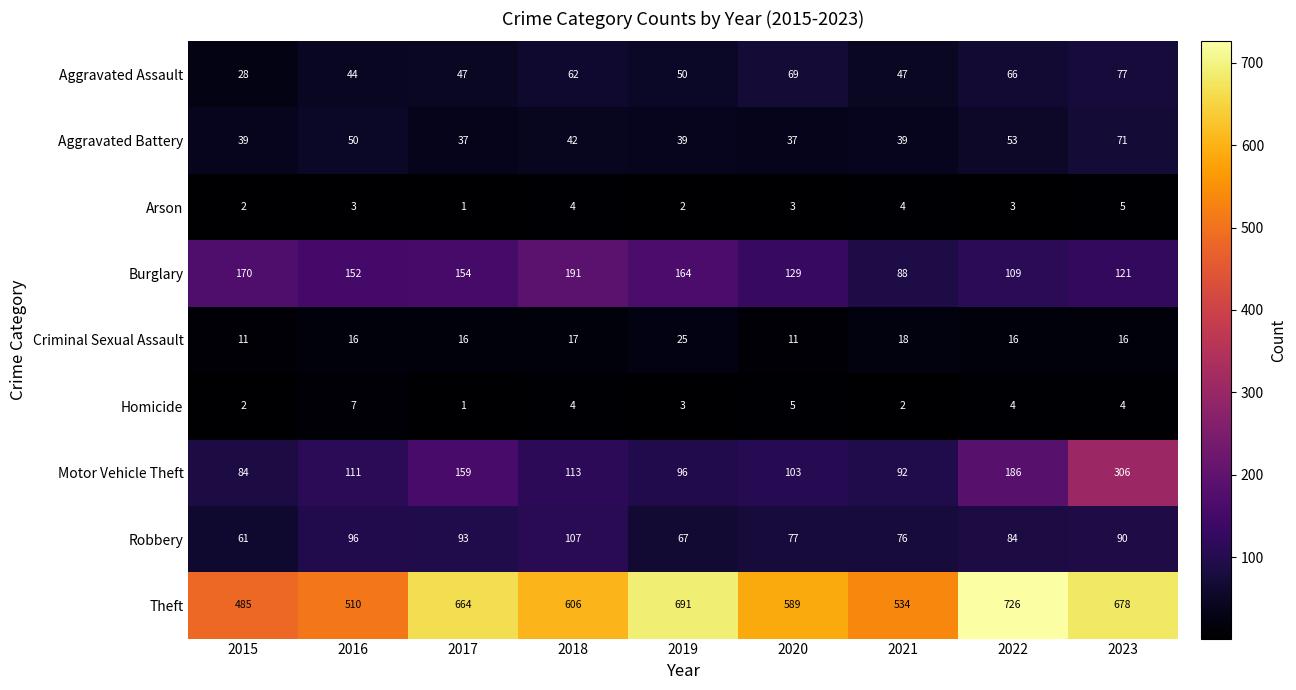

Which series has the largest total across all categories?

Theft